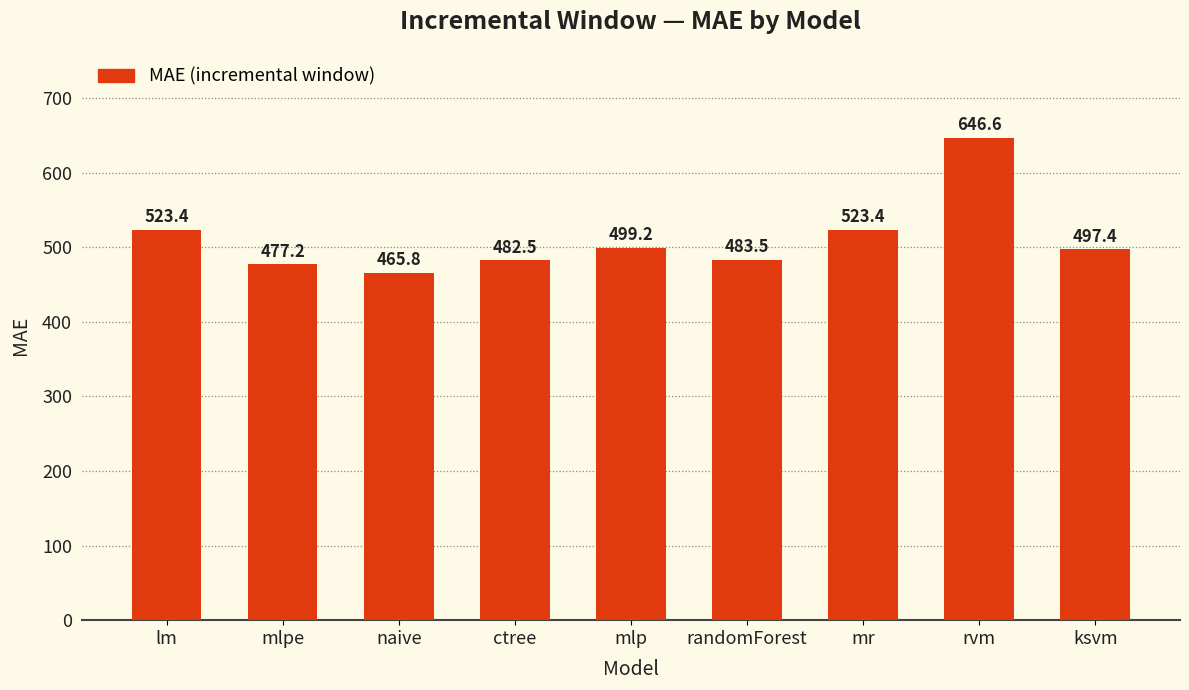

Approximately how many times larger is the value at ksvm compared to mlpe?

1.0